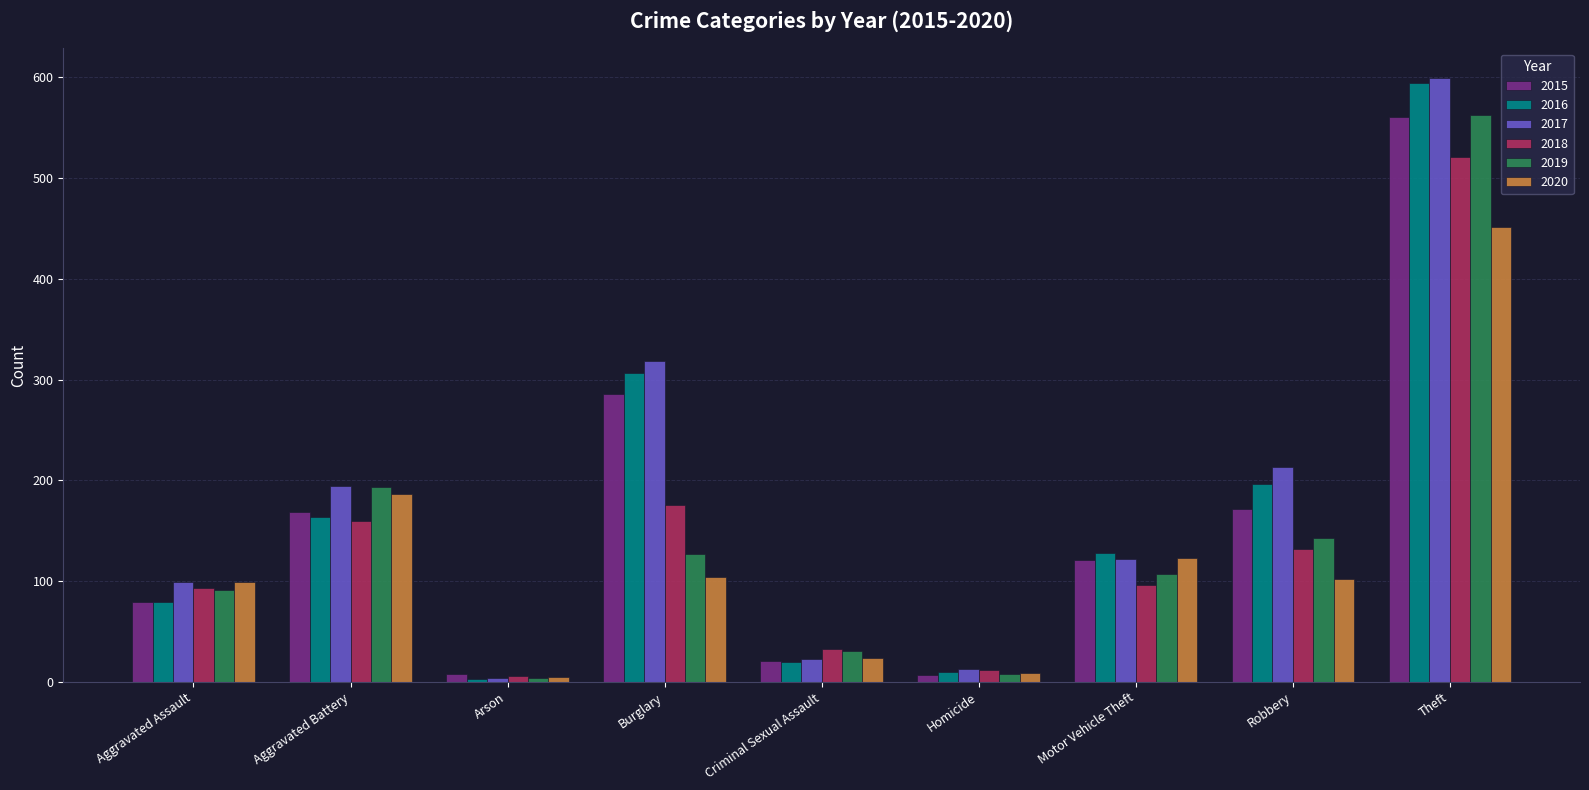

What is the maximum value for 2019?

563